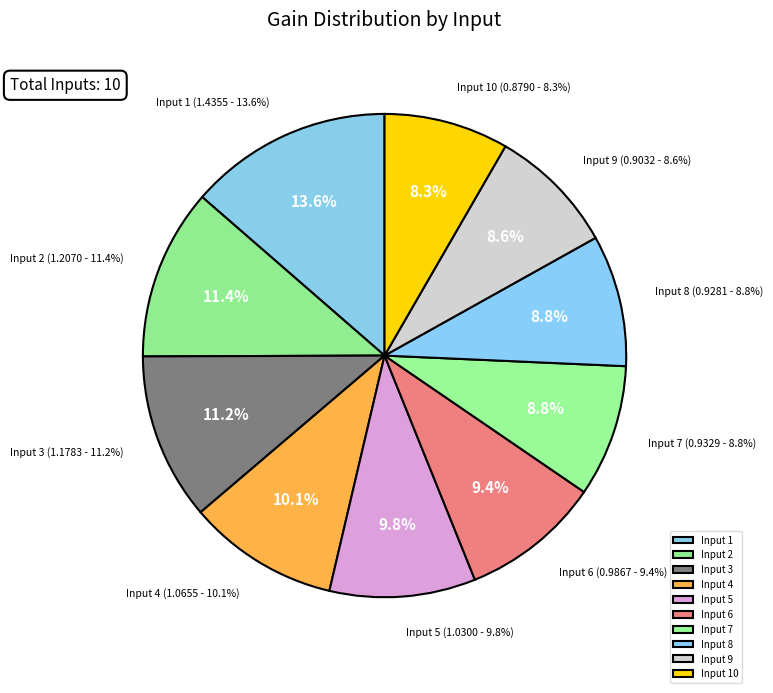

Approximately how many times larger is the value at 9 compared to 5?

0.9